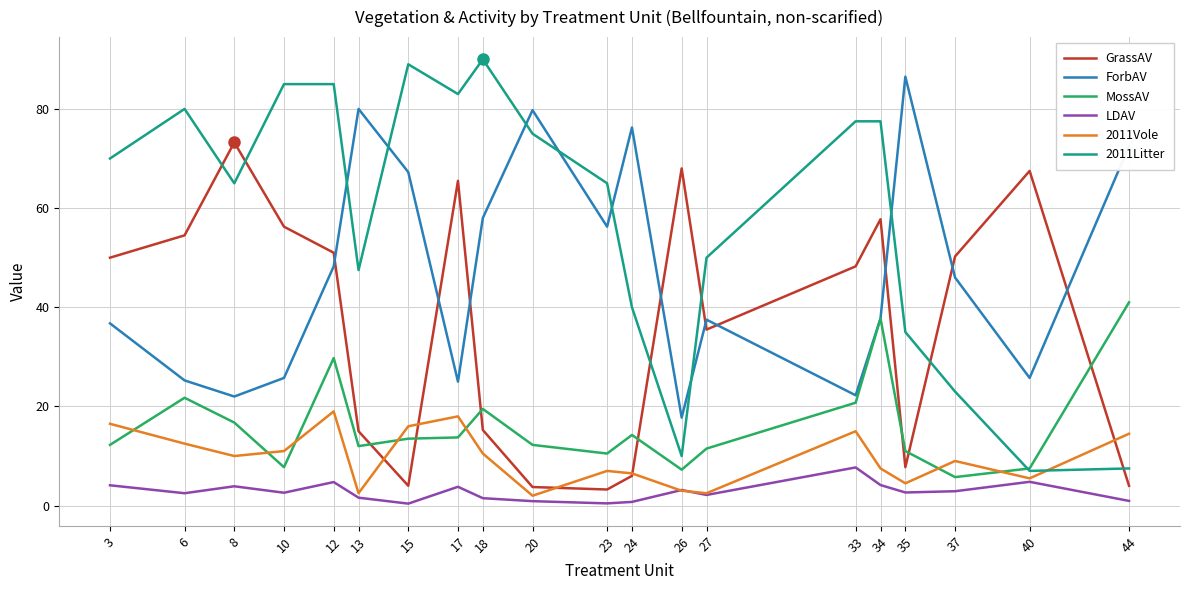

At how many categories does at least one series exceed 47?

20